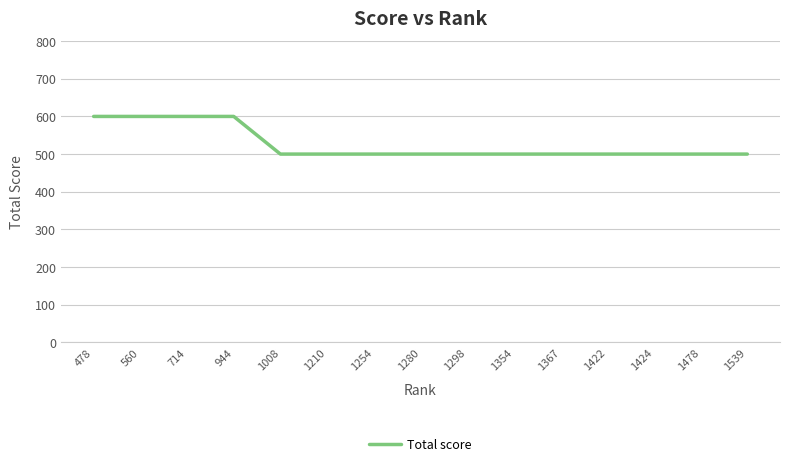

Reading left to right, extract all data points from this chart.

600	600	600	600	500	500	500	500	500	500	500	500	500	500	500